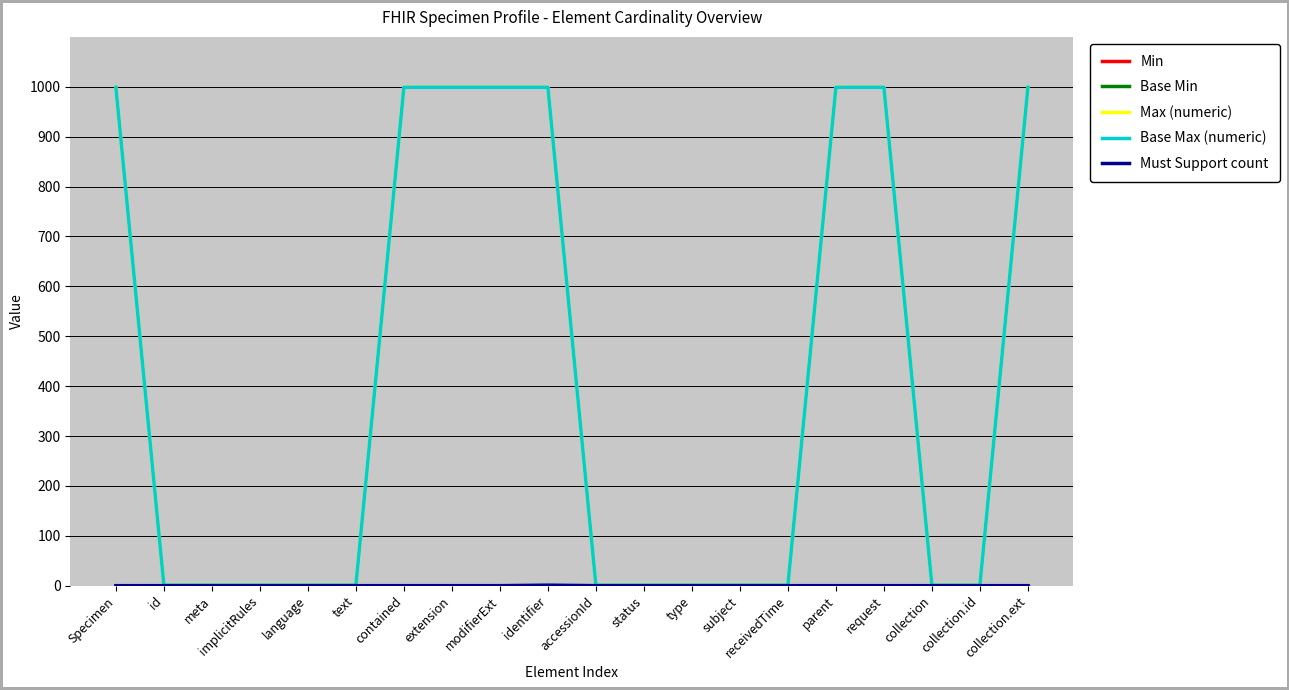

Does the chart display data point markers on the line(s)?

No